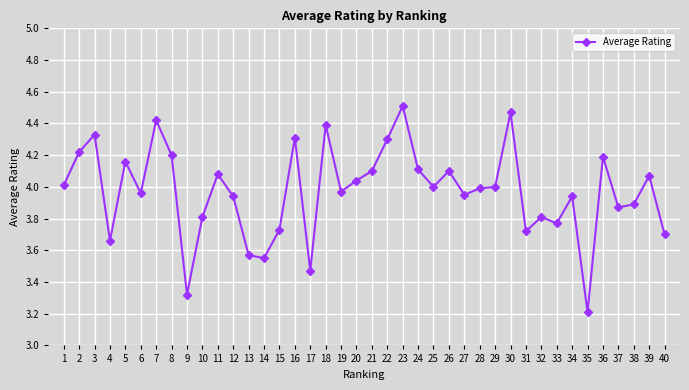

What is the change in value from 14 to 30?

+0.9